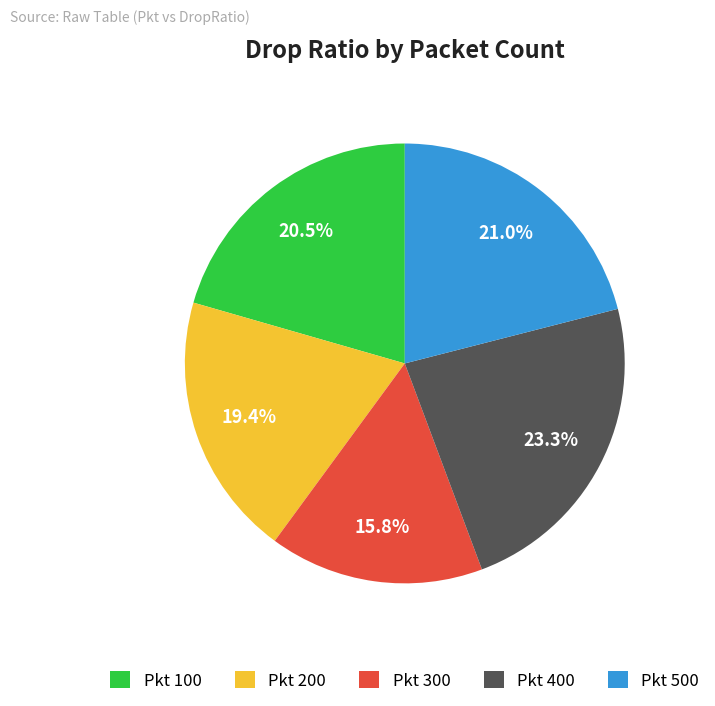

Is there any slice that represents more than half of the pie?

No